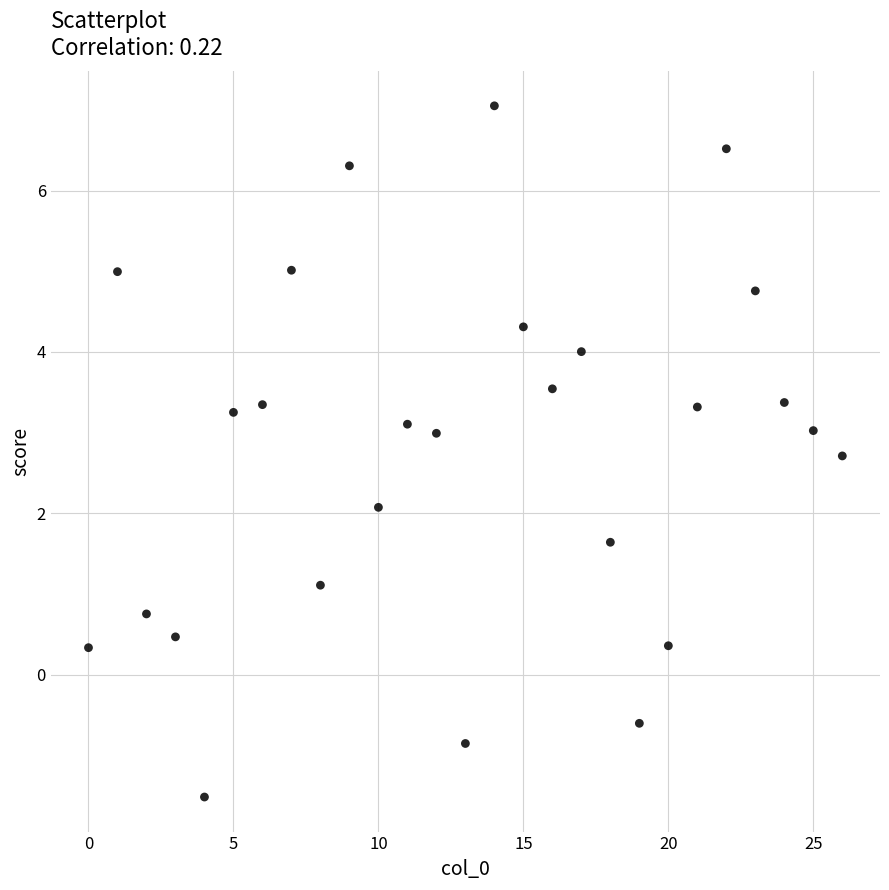

What is the range of X values (max minus min)?

26.0